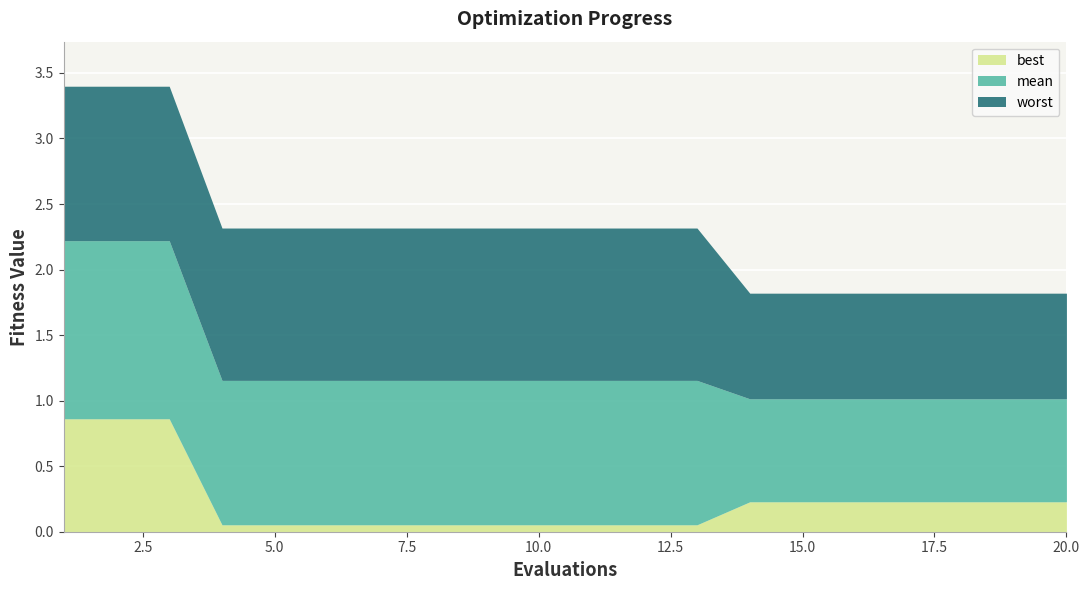

Rank the series at 15 from lowest to highest value.

best, mean, worst